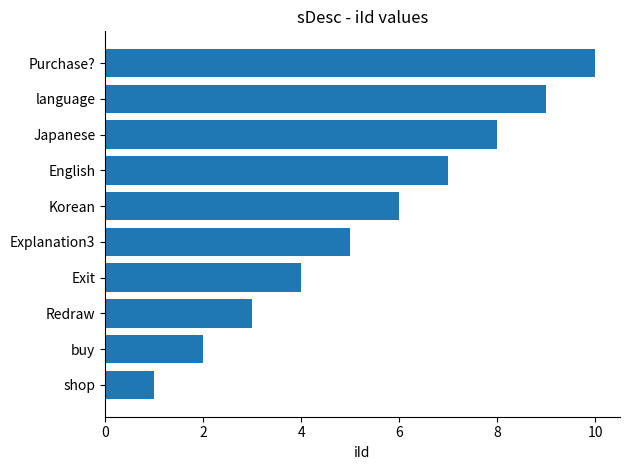

The value at Redraw is 3. True or false?

True